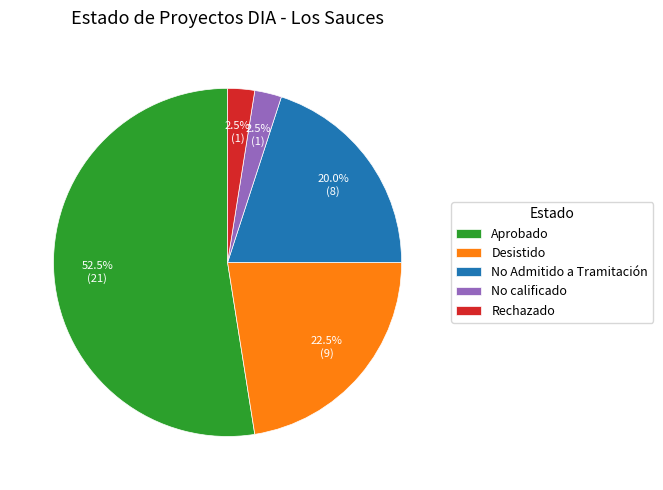

What is the largest slice in the pie chart?

Aprobado